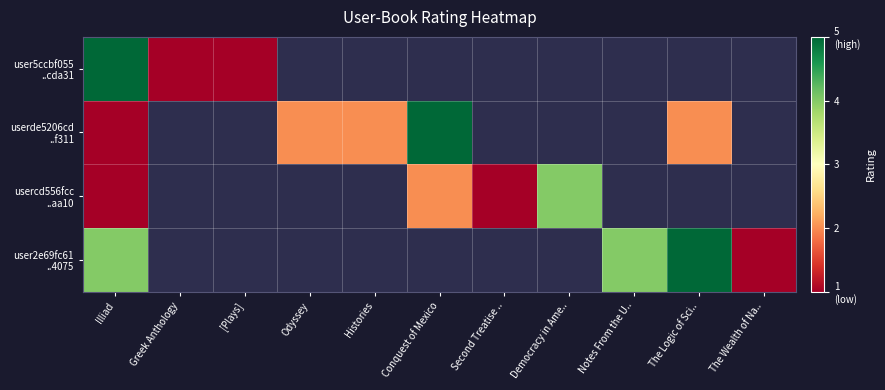

Between Odyssey and Conquest of Mexico, which is larger?

Conquest of Mexico